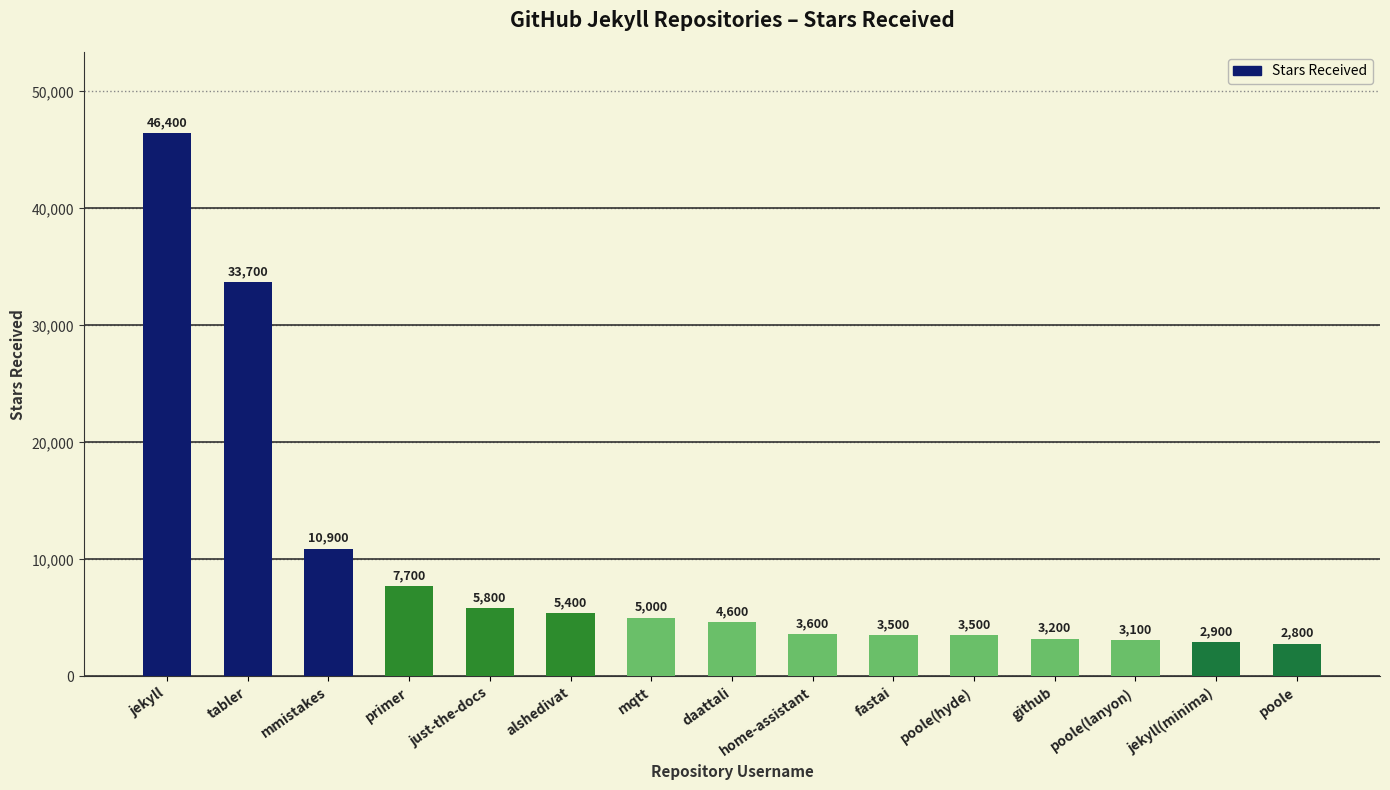

What is the difference between the maximum and minimum values?

43600